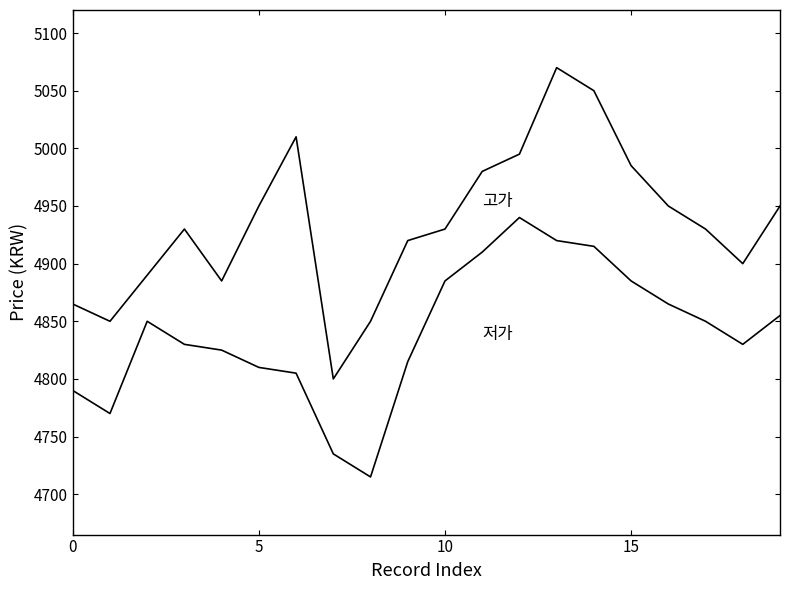

Does the chart have visible grid lines?

No